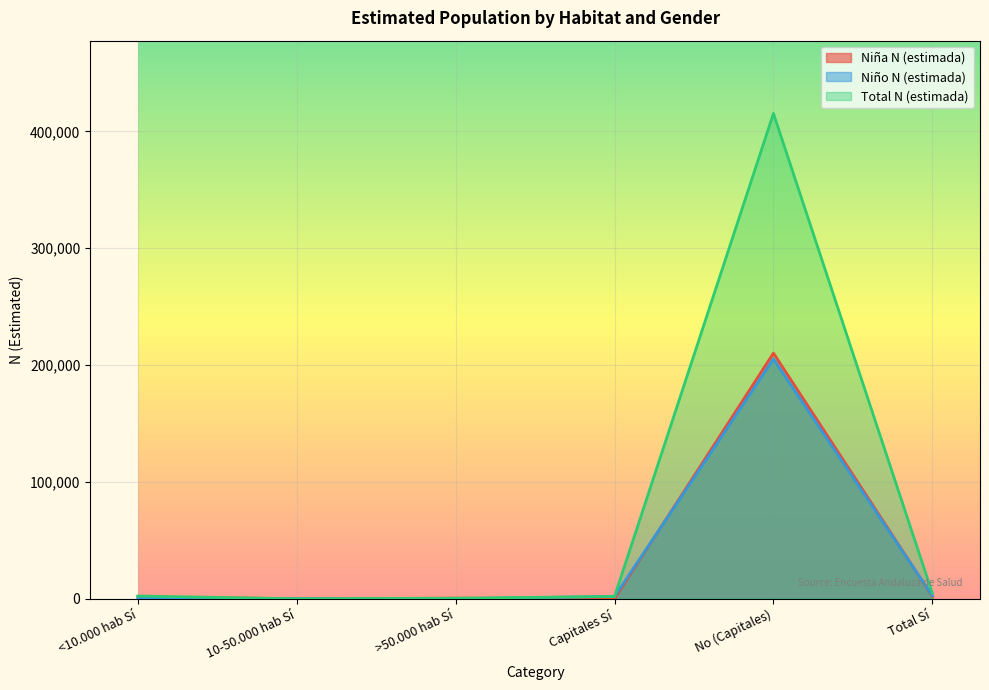

List the series in order of their peak value, highest first.

Total N (estimada), Niña N (estimada), Niño N (estimada)